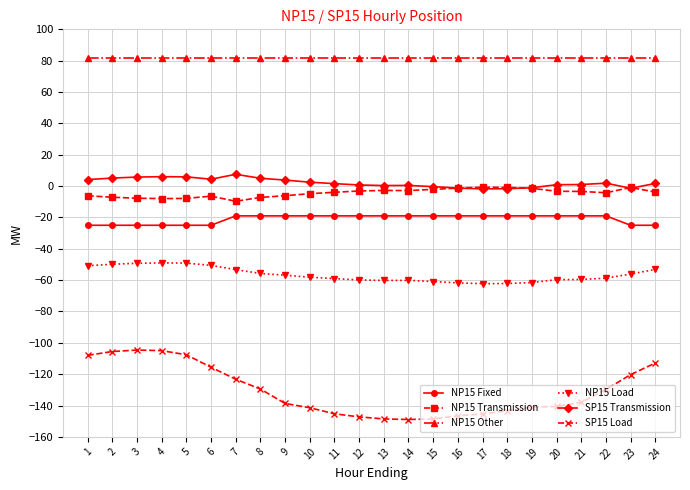

How many data points does each series have?

24